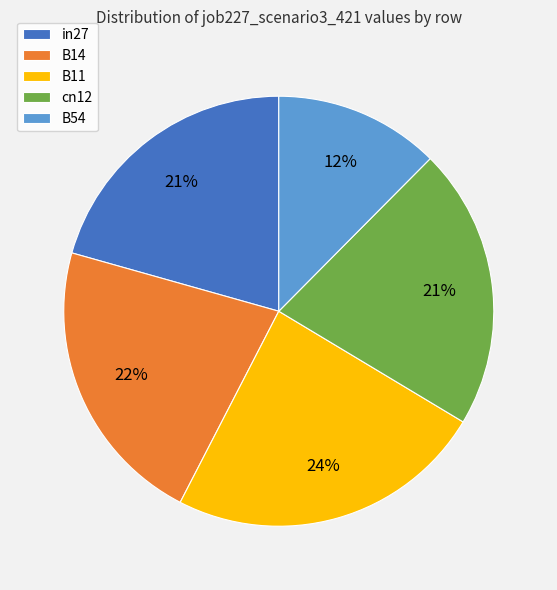

How many segments does this pie chart have?

5